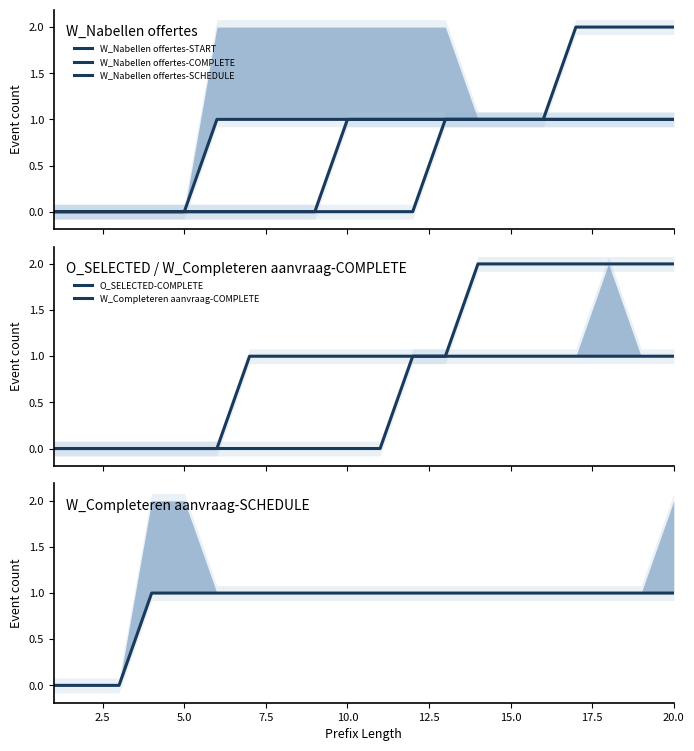

Which series has the largest total across all categories?

O_SELECTED-COMPLETE